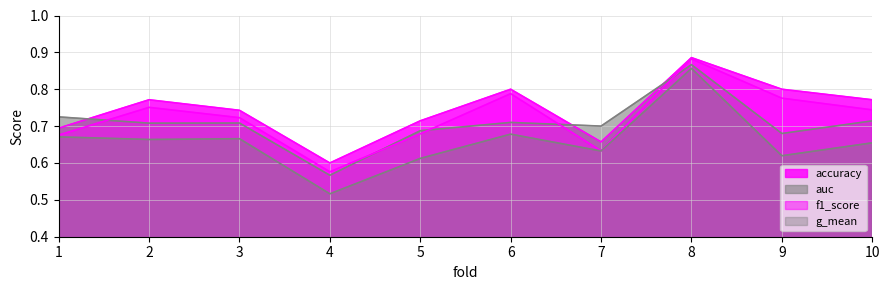

What is the total value across all series at 8?

3.5